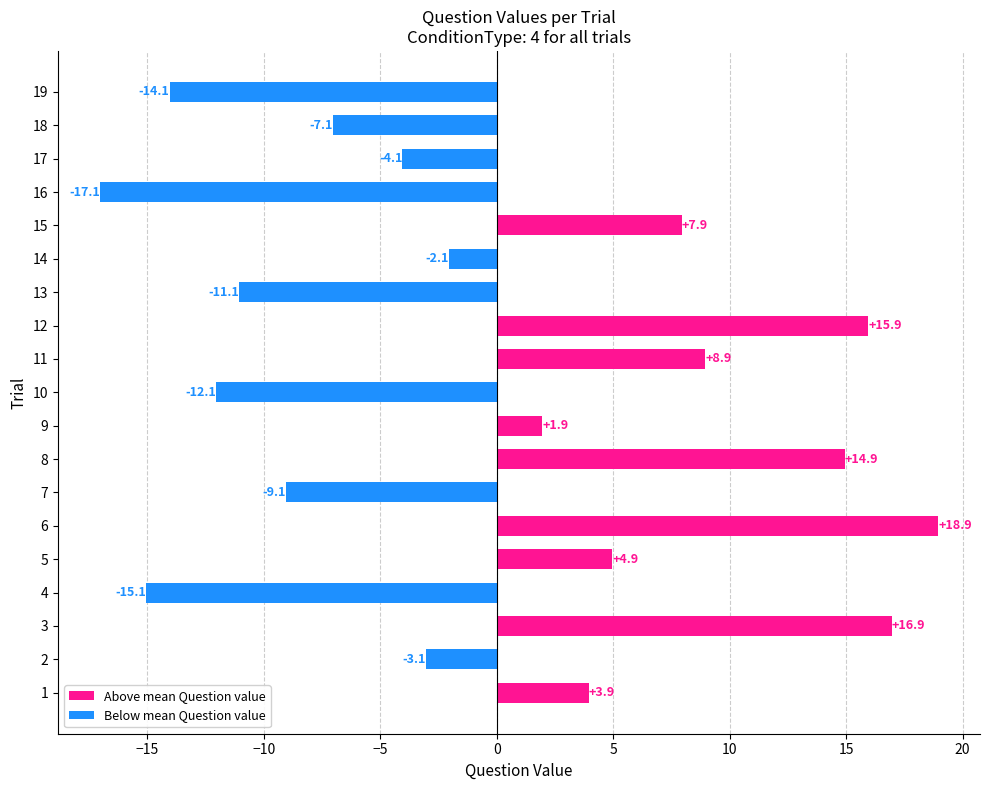

How many data points does each series have?

19